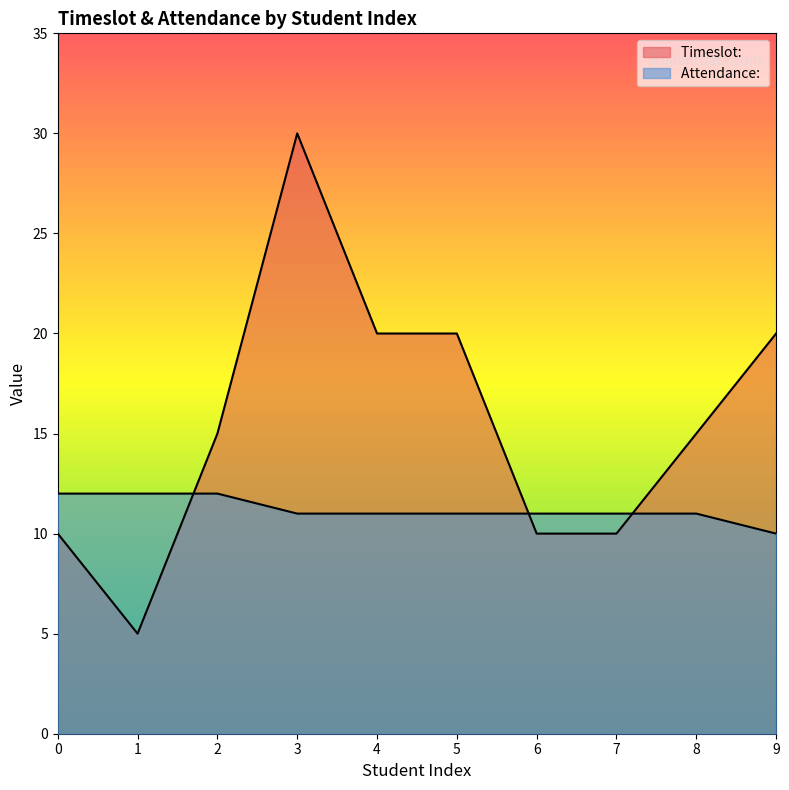

In Timeslot: , how many points are higher than both neighbors (excluding endpoints)?

1